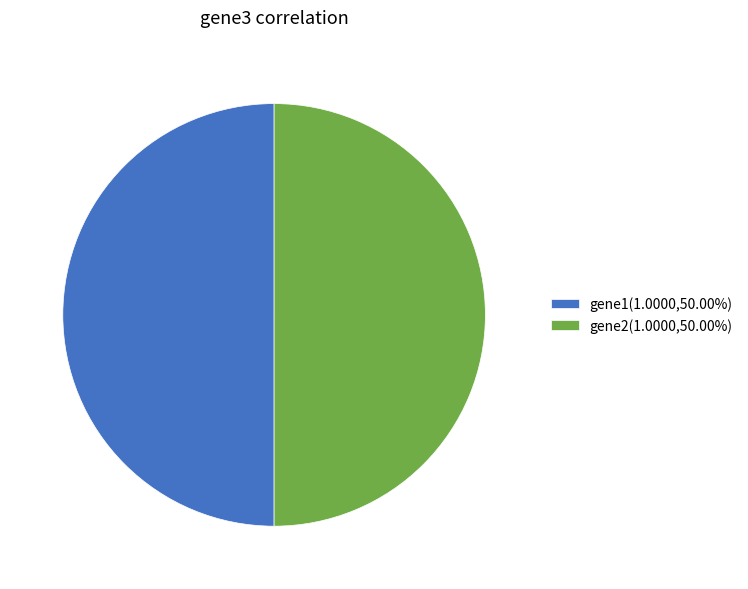

What is the ratio of the value at gene2(1.0000,50.00%) to the value at gene1(1.0000,50.00%)?

1.0